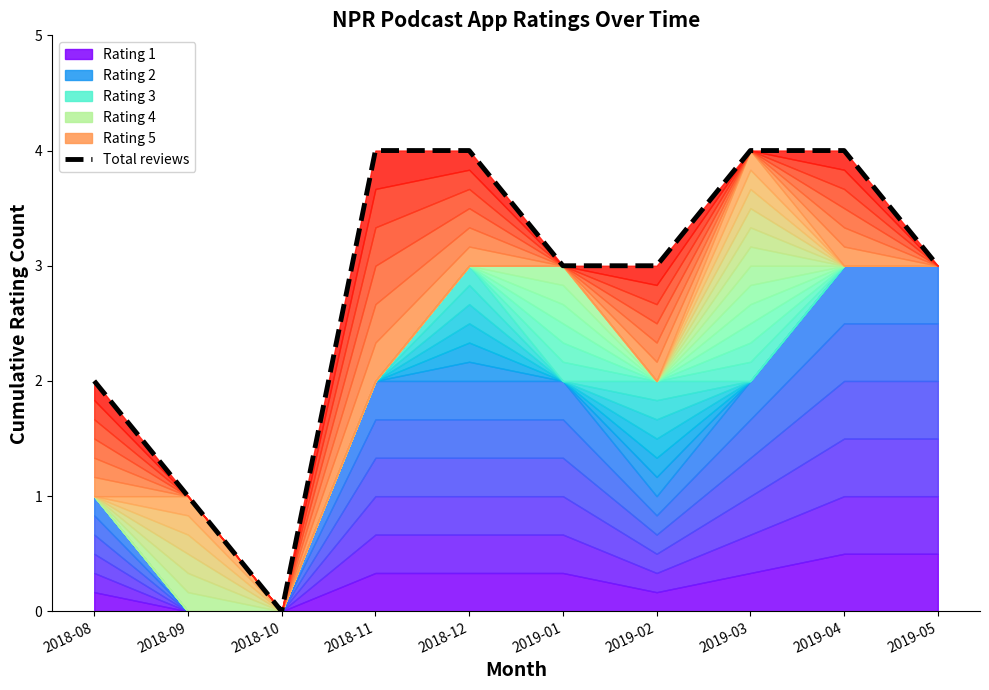

At which category does the data reach its first local valley?

2018-10